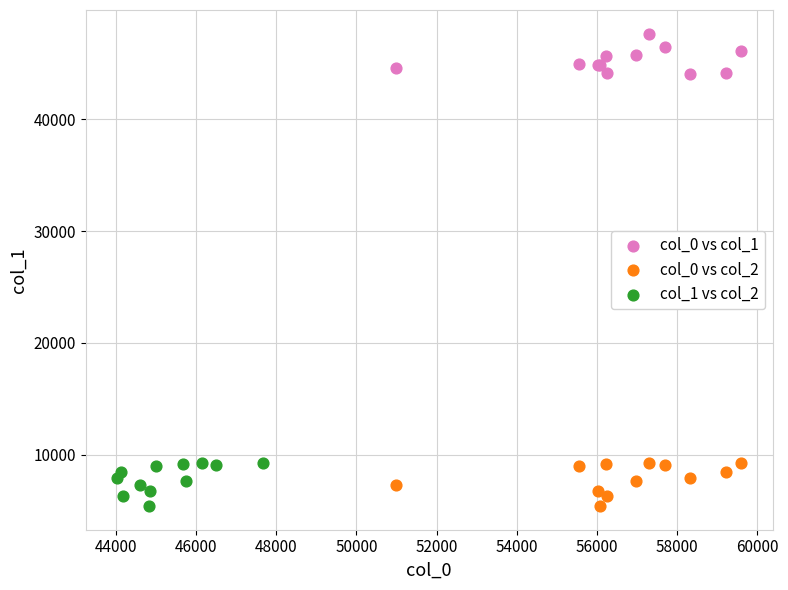

What are all the series names shown in the legend?

col_0 vs col_1, col_0 vs col_2, col_1 vs col_2